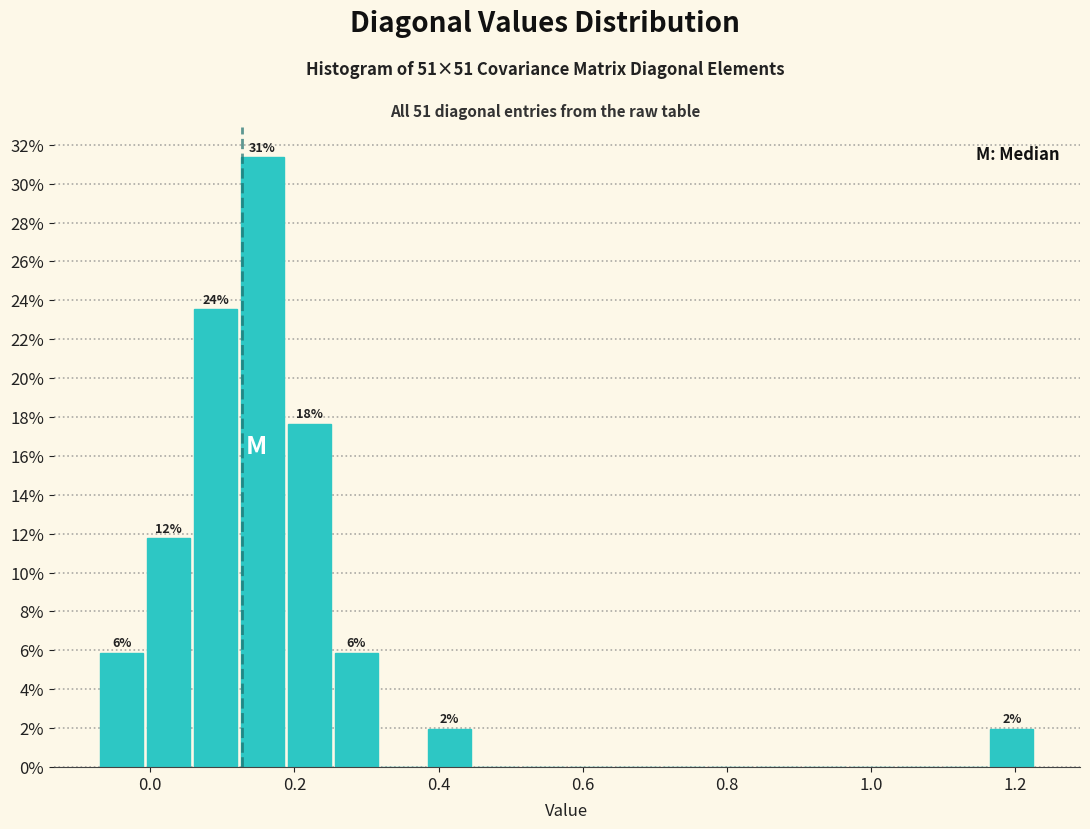

Around what value on the x-axis is the tallest bar? Give the approximate position of its centre, as read against the axis.

0.16